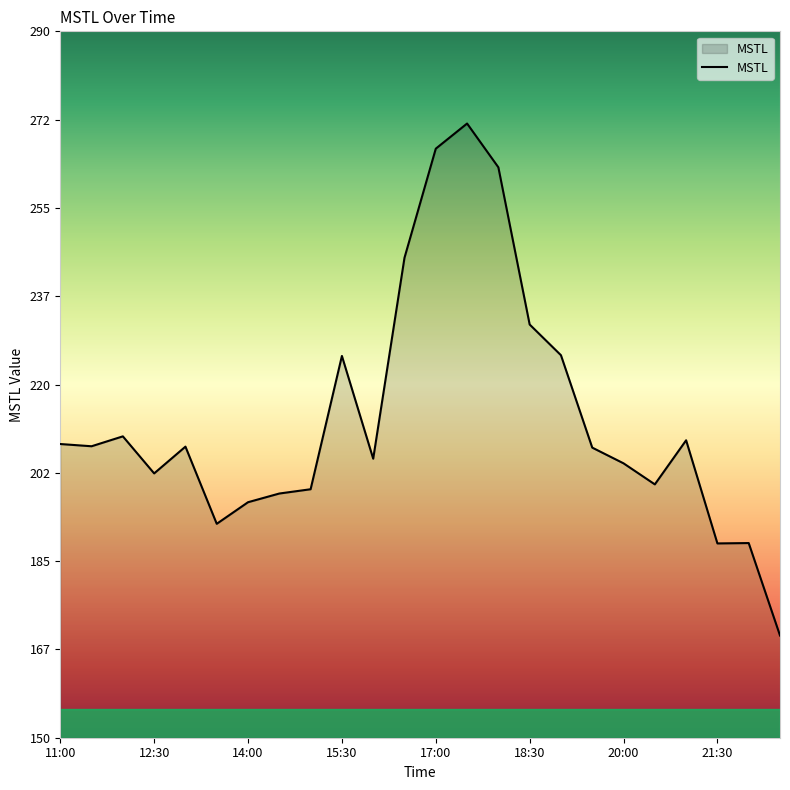

What is the sum of all values?

5126.2